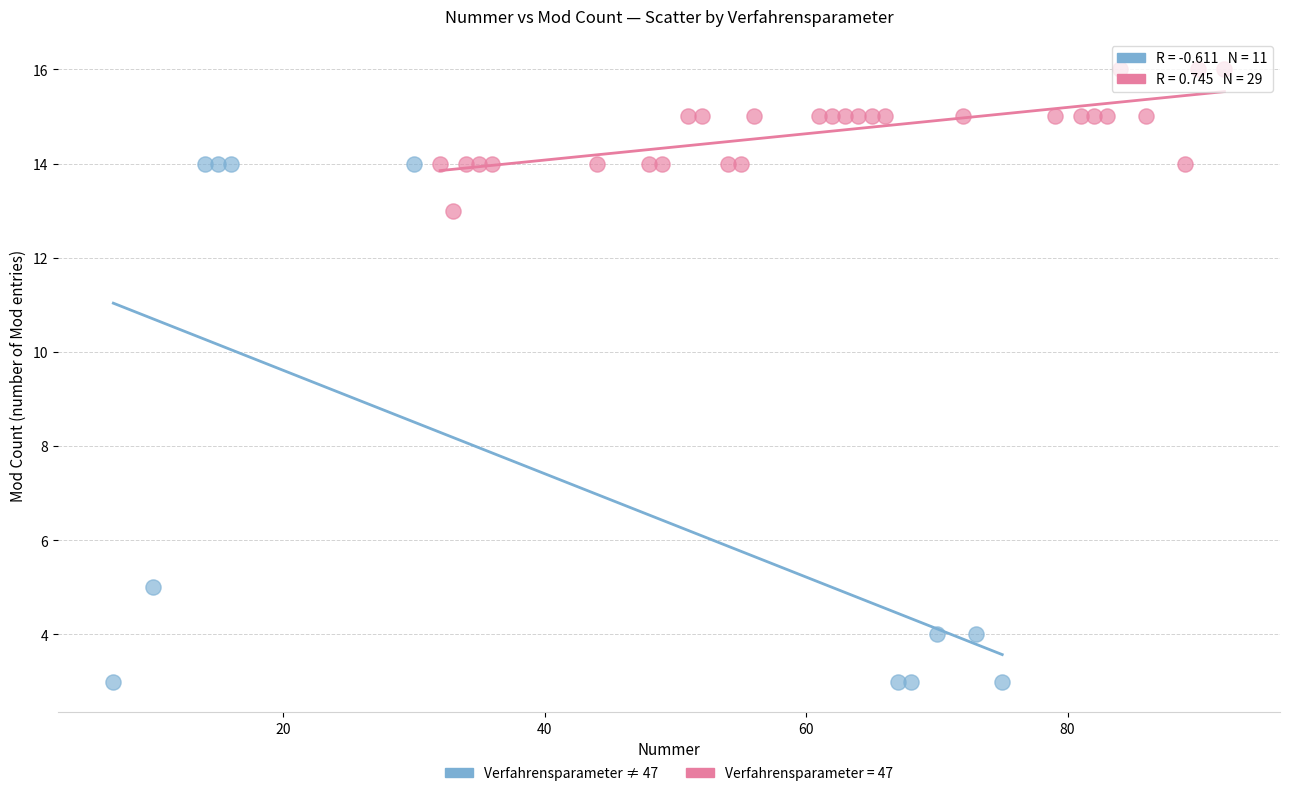

Which series contains the highest Y value?

Verfahrensparameter = 47